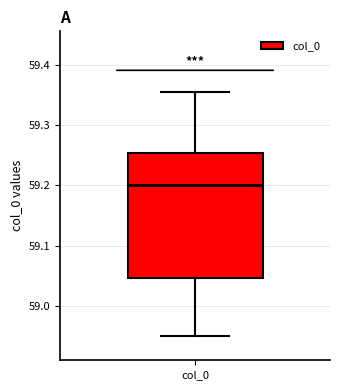

Transcribe this box plot: give where the median line is, the range the box spans, and where the two whiskers end, as read against the y-axis. The values are not printed on the chart, so give them approximately, as read against the axis.

median 59.20, box 59.05 to 59.25, whiskers 58.95 to 59.35